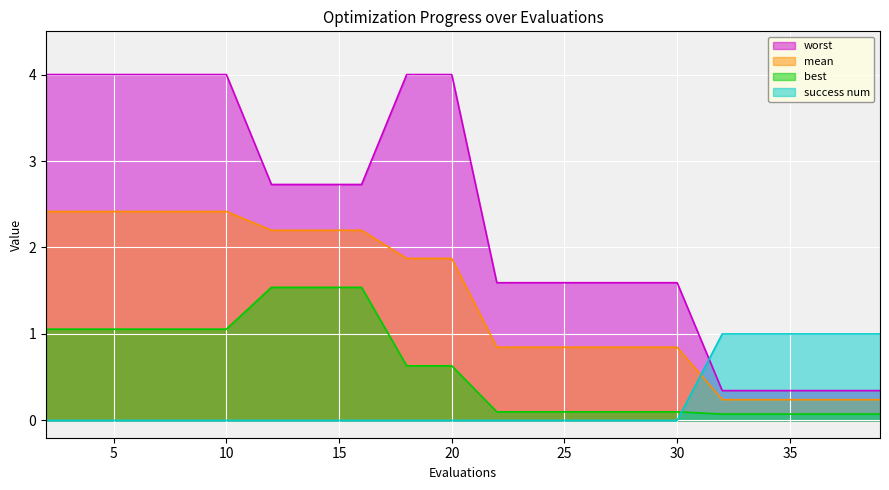

What is the value of the mean point at the 4th from the left?

2.4